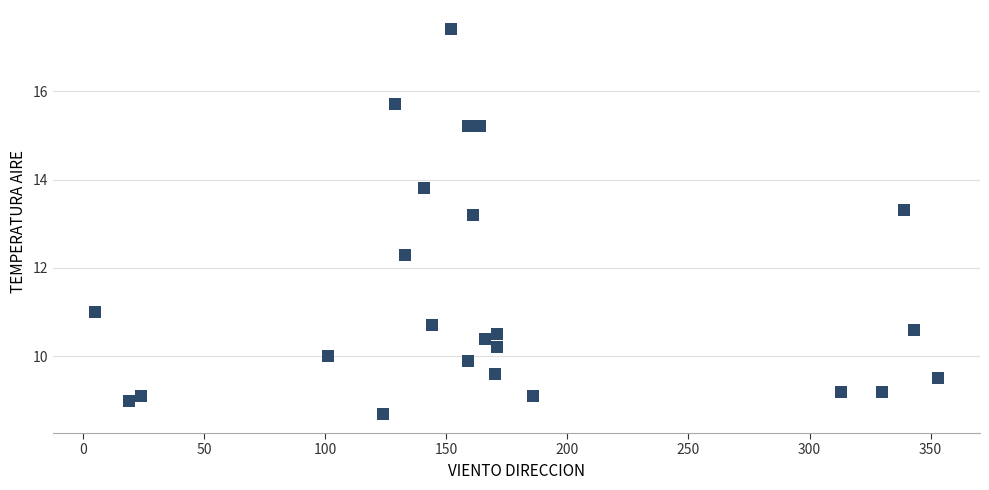

What is the range of Y values (max minus min)?

8.7